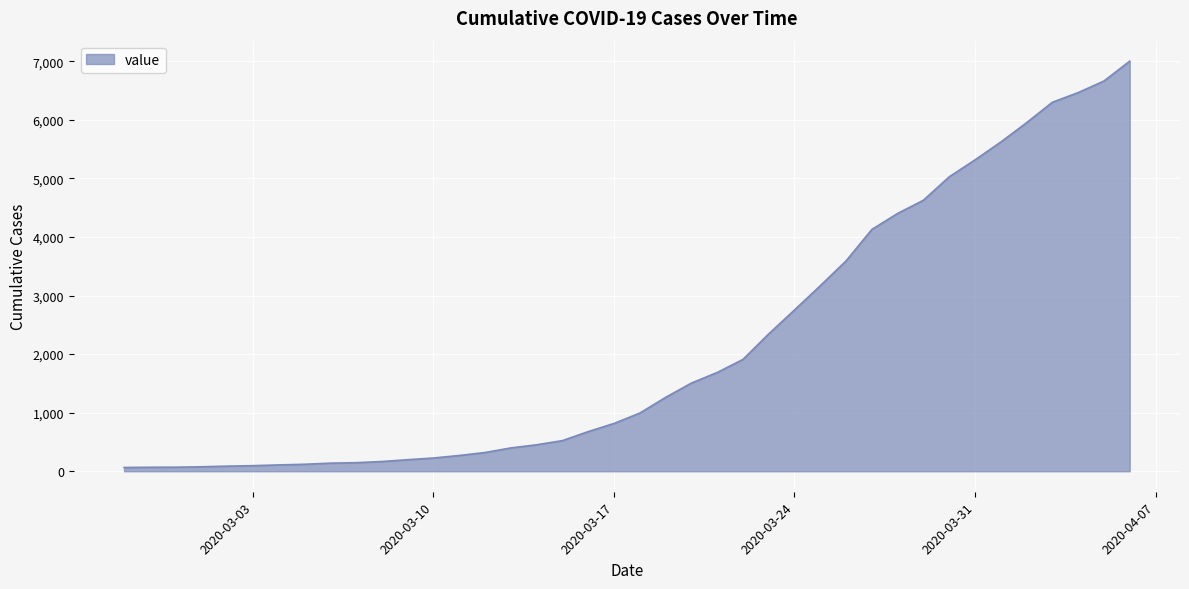

What is the difference between the maximum and minimum values?

6939